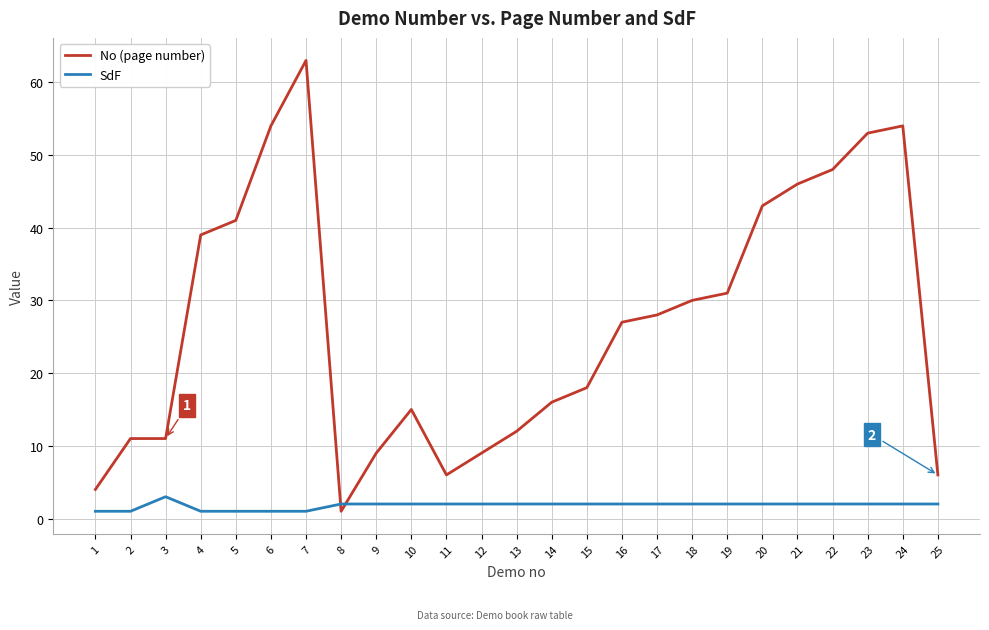

Reading left to right, list all the values displayed in this chart.

No (page number): 1=4	2=11	3=11	4=39	5=41	6=54	7=63	8=1	9=9	10=15	11=6	12=9	13=12	14=16	15=18	16=27	17=28	18=30	19=31	20=43	21=46	22=48	23=53	24=54	25=6
SdF: 1=1	2=1	3=3	4=1	5=1	6=1	7=1	8=2	9=2	10=2	11=2	12=2	13=2	14=2	15=2	16=2	17=2	18=2	19=2	20=2	21=2	22=2	23=2	24=2	25=2